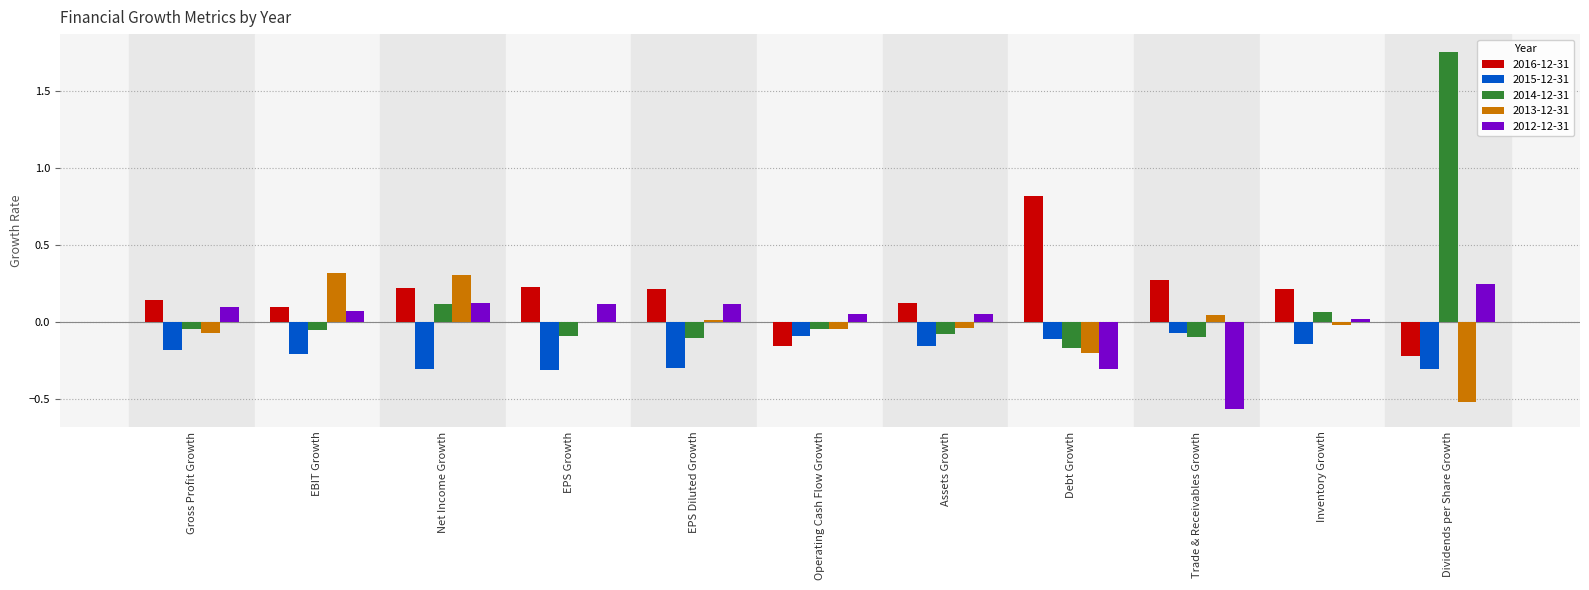

Are the bars grouped side by side (vs. stacked)?

Yes